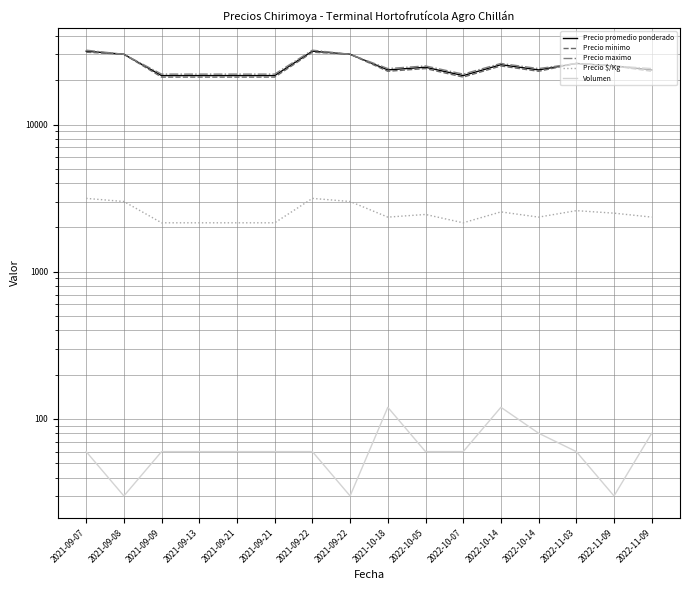

What is the greatest value displayed?

32000